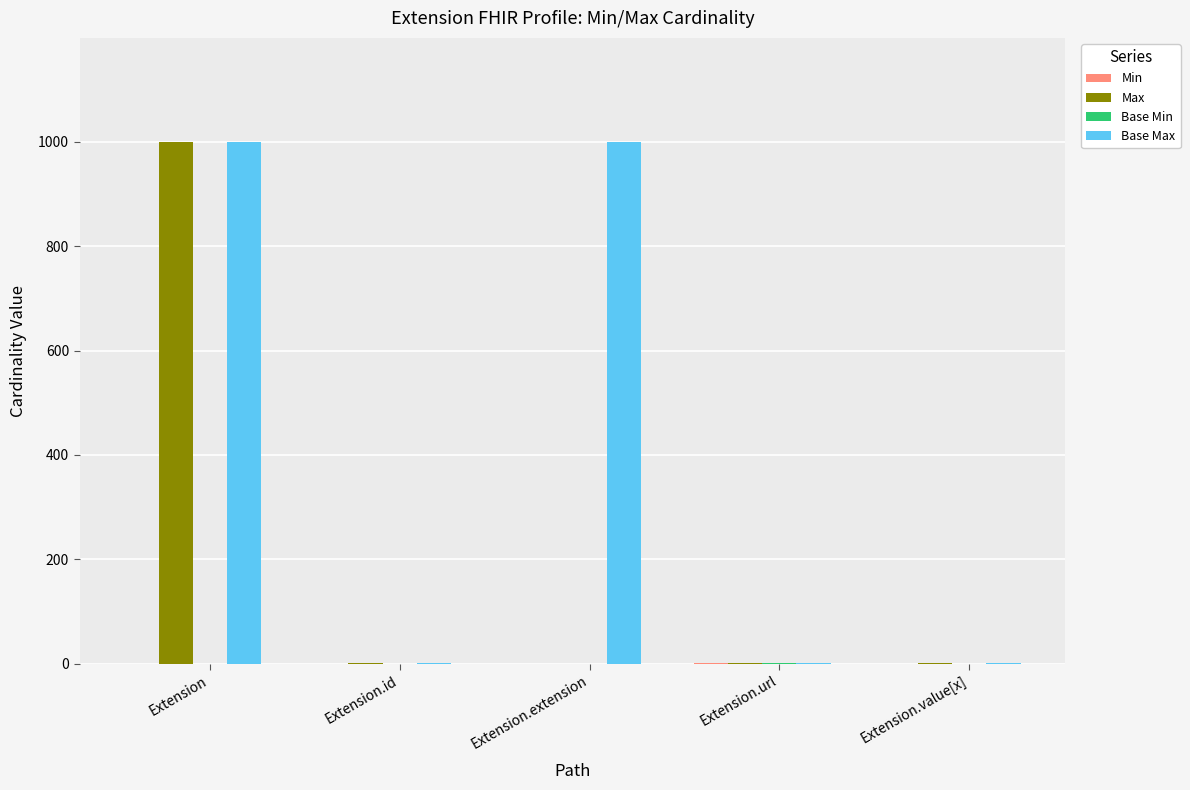

At which category is the sum across all series the highest?

Extension